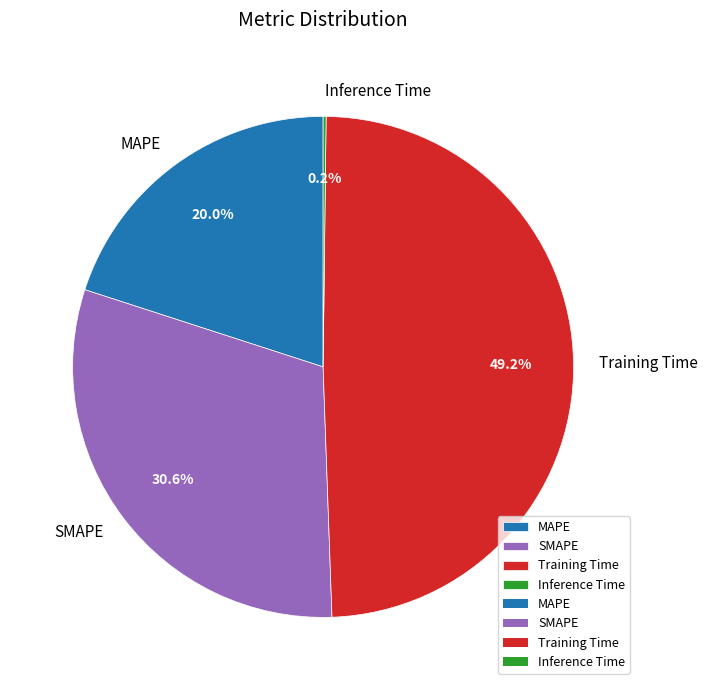

Which slice is the largest?

Training Time